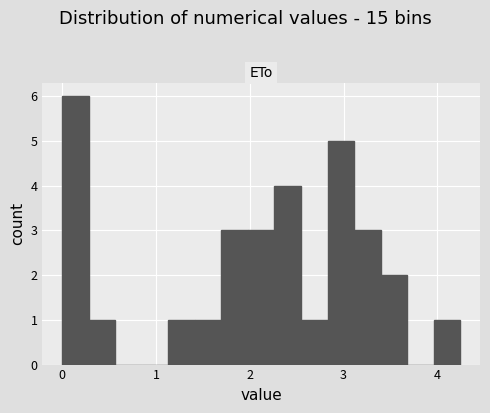

Around what value on the x-axis is the tallest bar? Give the approximate position of its centre, as read against the axis.

0.1